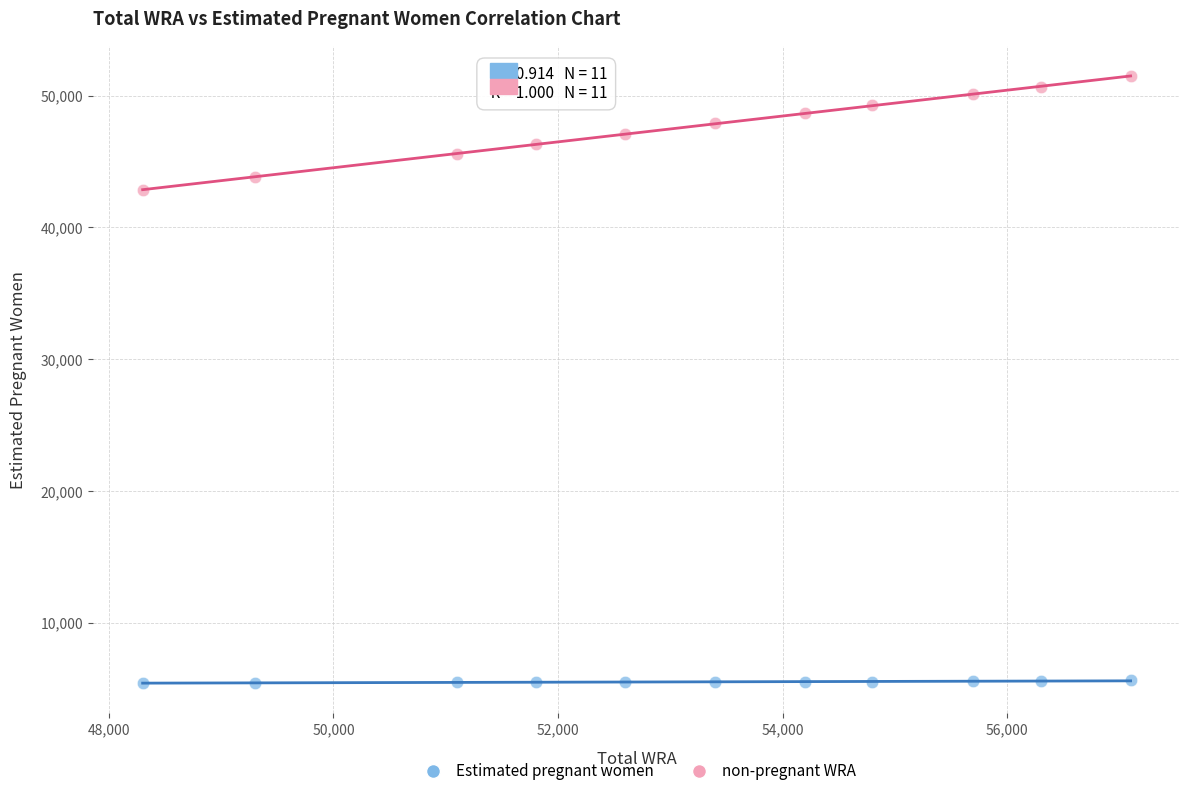

Which series has the largest Y range (max minus min)?

non-pregnant WRA